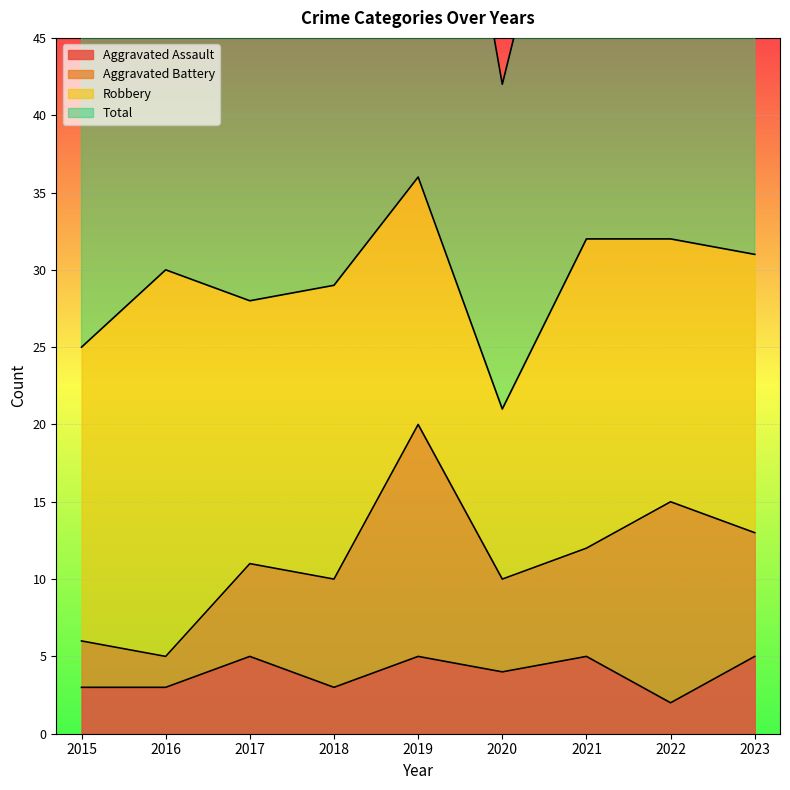

At which label does Aggravated Assault reach its minimum?

2022